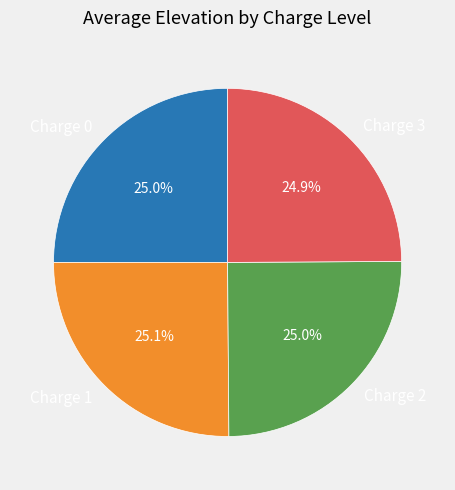

What percentage is the Charge 1 slice, to the nearest percent?

25%